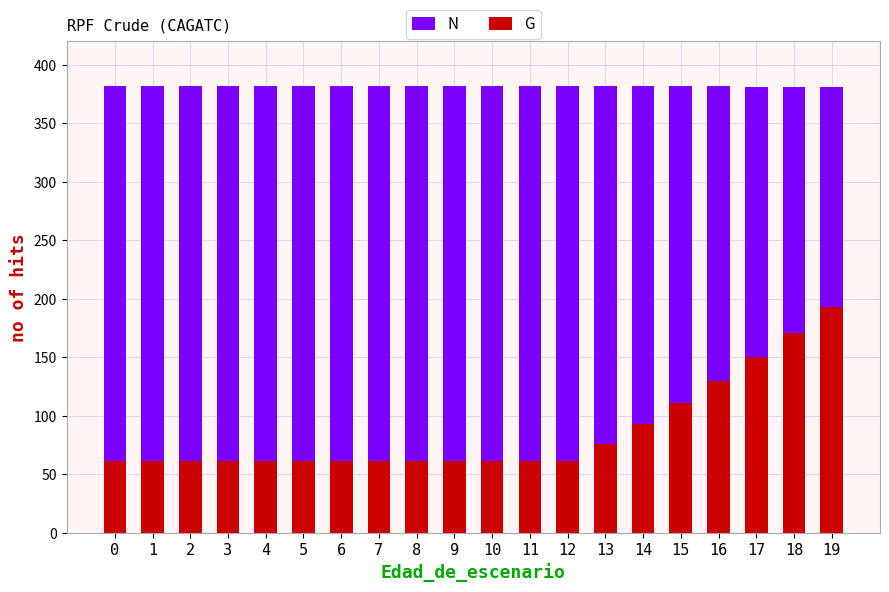

Rank the series by their maximum value, from lowest to highest.

G, N